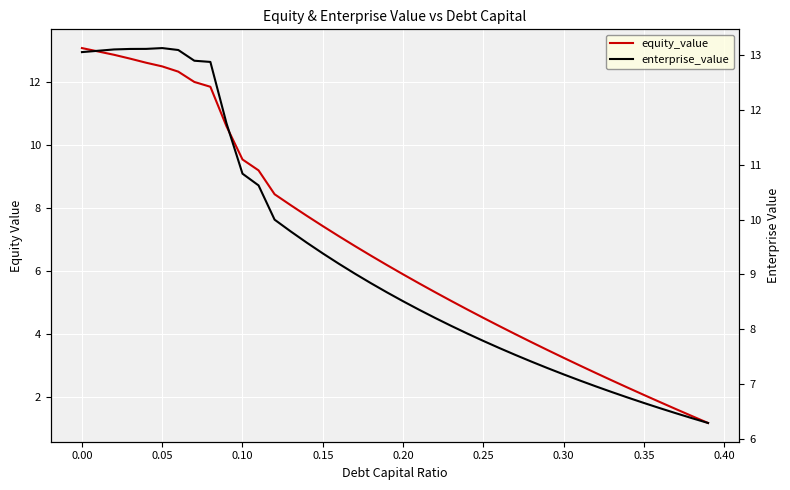

What are all the series names shown in the legend?

equity_value, enterprise_value